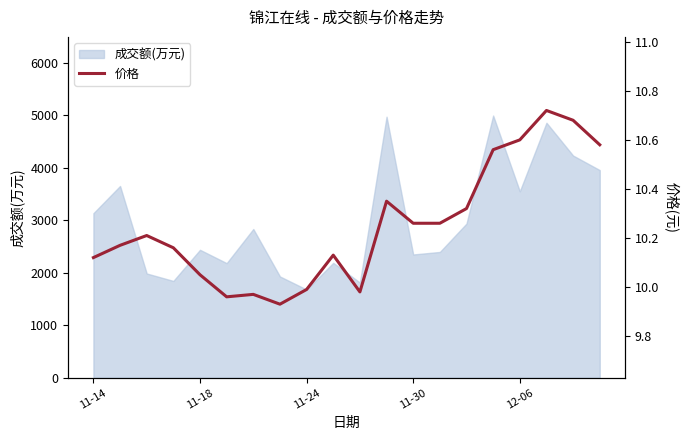

True or false: there are more than 2 points higher than both neighbors.

True